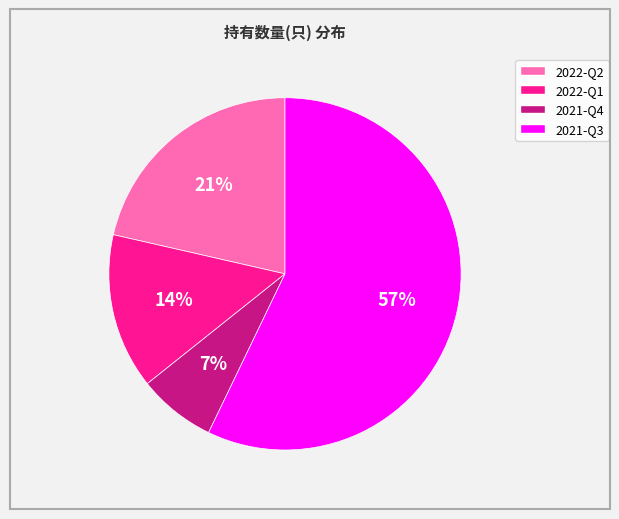

Which slice is the smallest?

2021-Q4